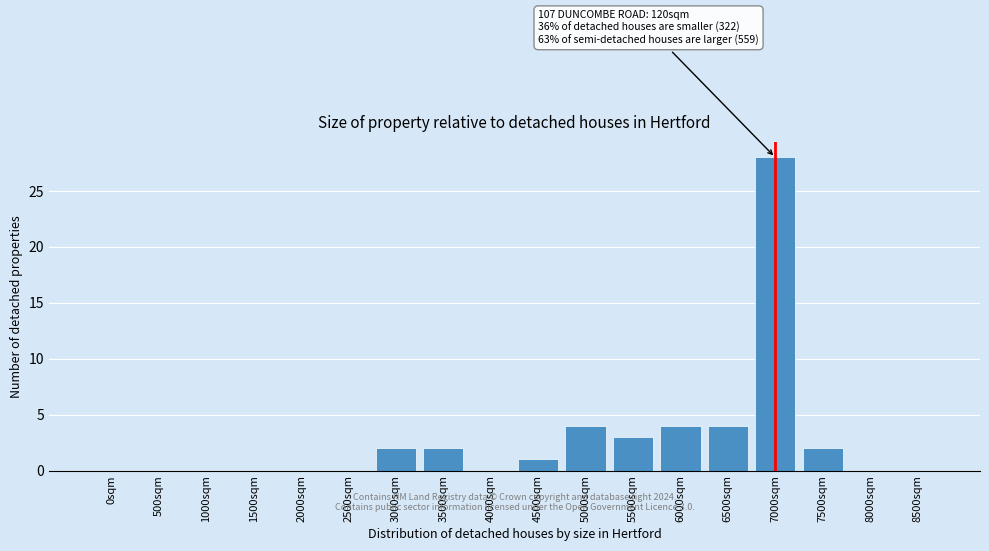

Reading left to right, transcribe all the data shown in this chart.

0sqm=0	500sqm=0	1000sqm=0	1500sqm=0	2000sqm=0	2500sqm=0	3000sqm=2	3500sqm=2	4000sqm=0	4500sqm=1	5000sqm=4	5500sqm=3	6000sqm=4	6500sqm=4	7000sqm=28	7500sqm=2	8000sqm=0	8500sqm=0